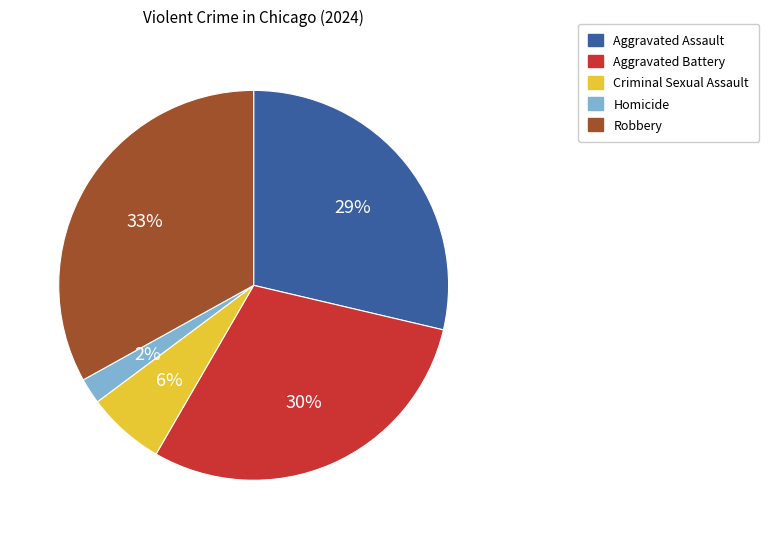

What percentage is the Robbery slice, to the nearest percent?

33%